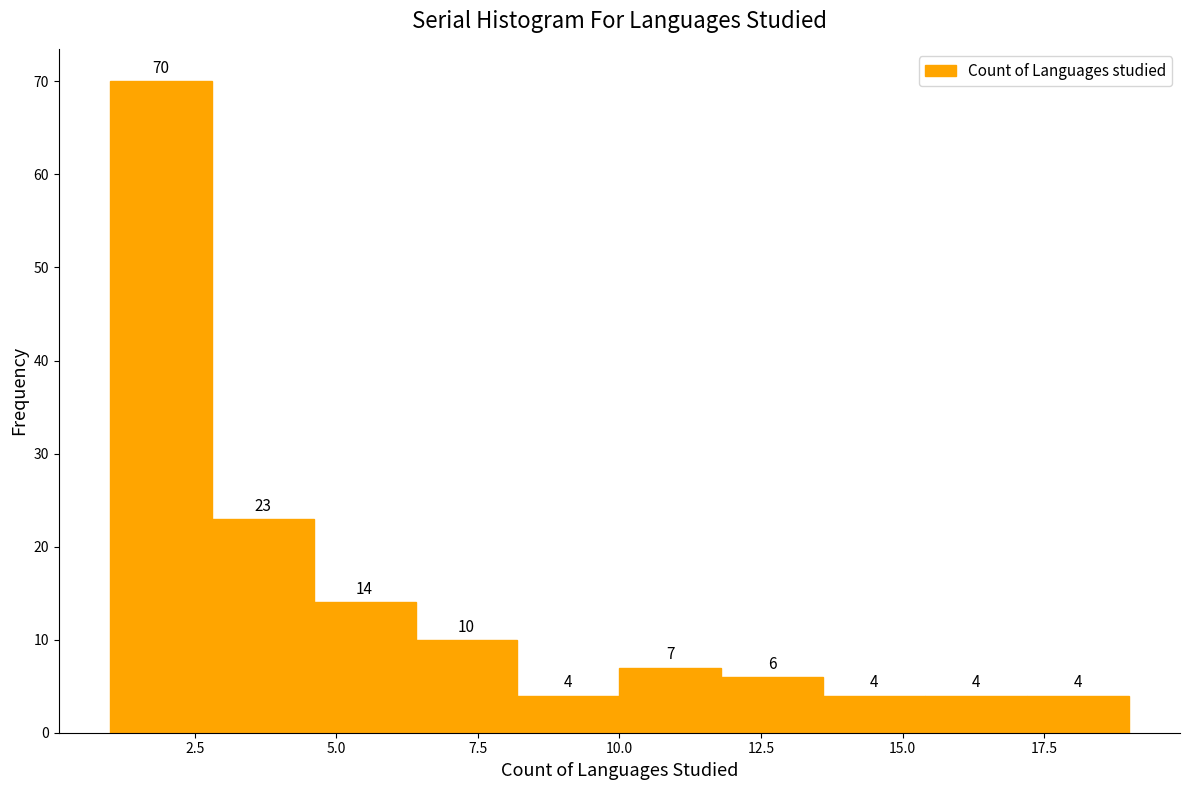

Read against the x-axis, roughly where is the centre of the tallest bar?

2.0